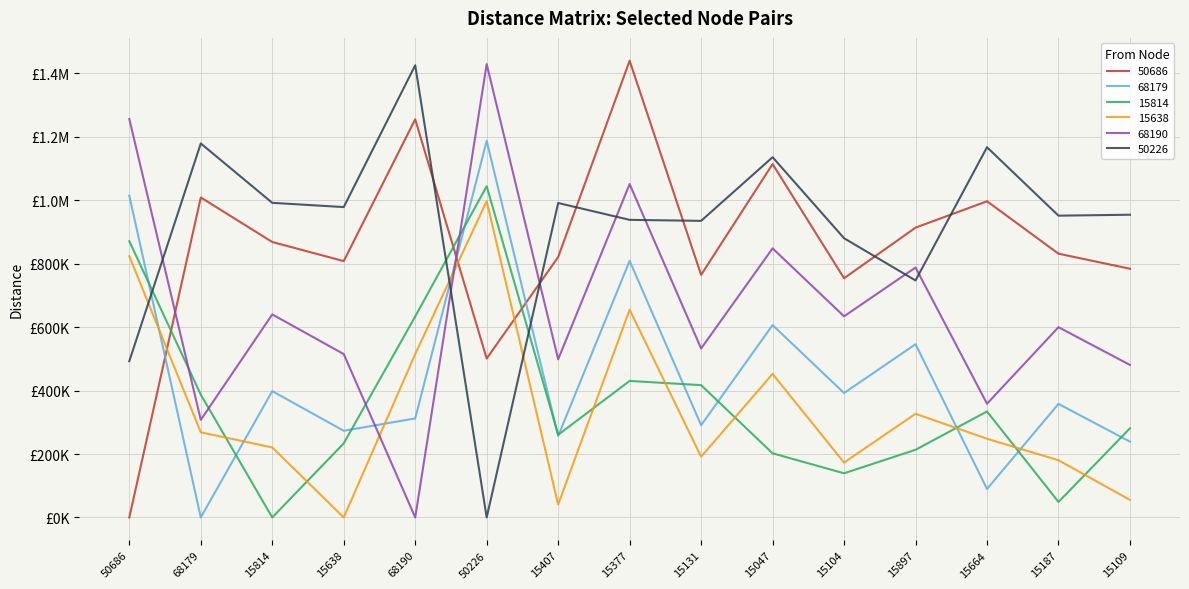

Which category has the lowest value in the 68179 series?

68179